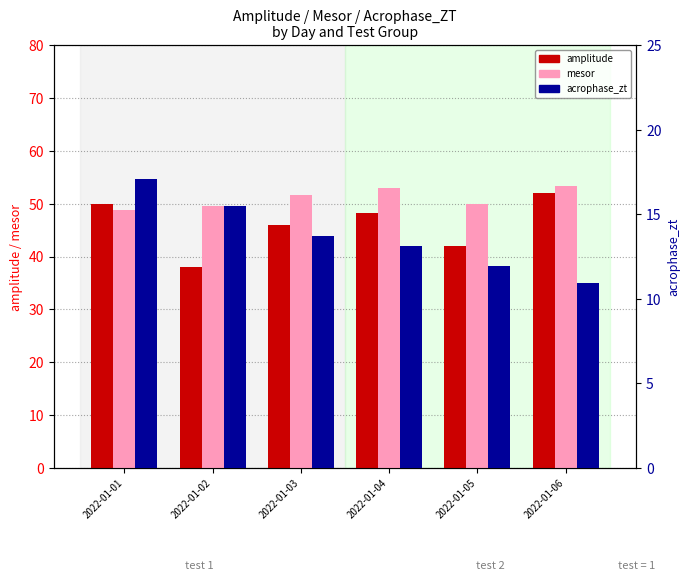

What is the maximum value for acrophase_zt?

17.1